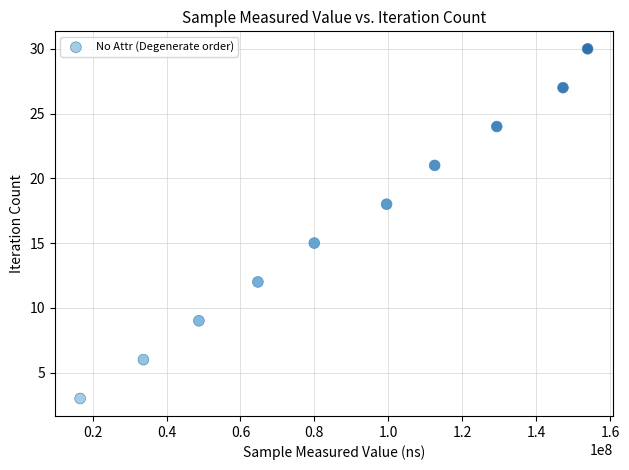

What Y value in the scatter plot is closest to 16?

15